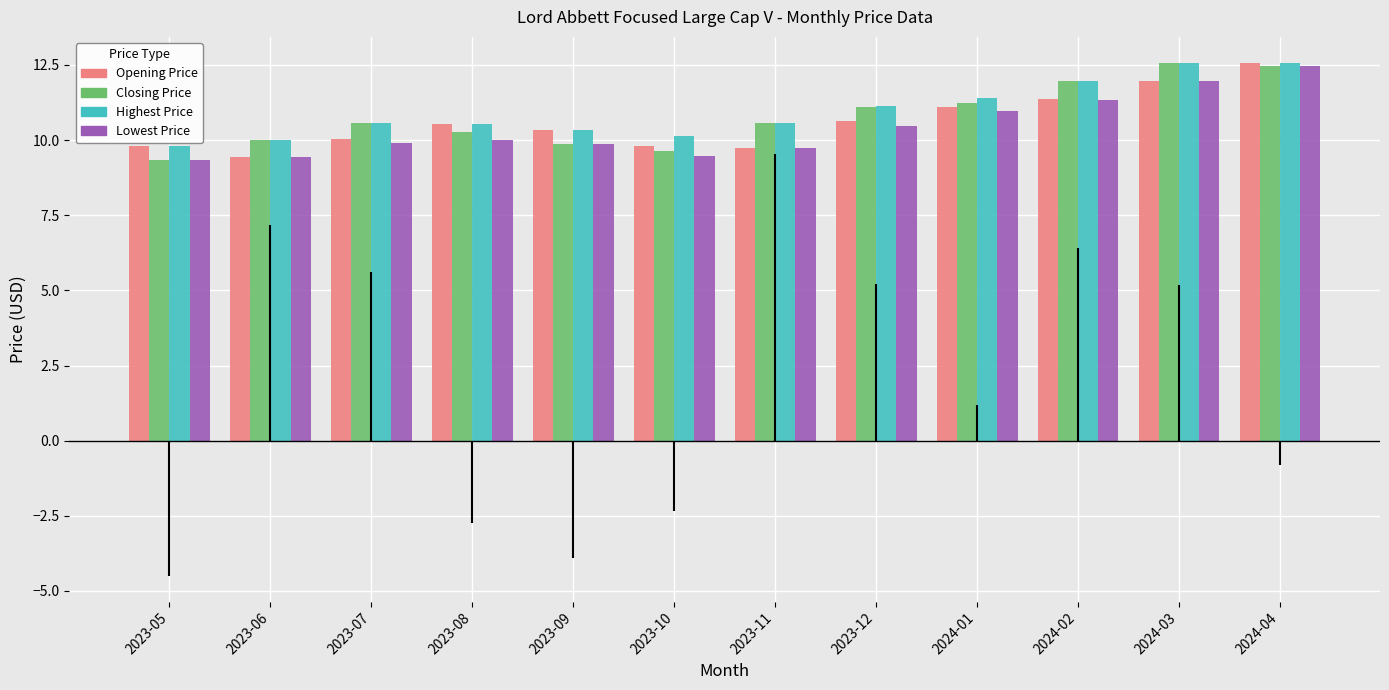

What is the difference between the maximum and minimum values in the Lowest Price series?

3.1